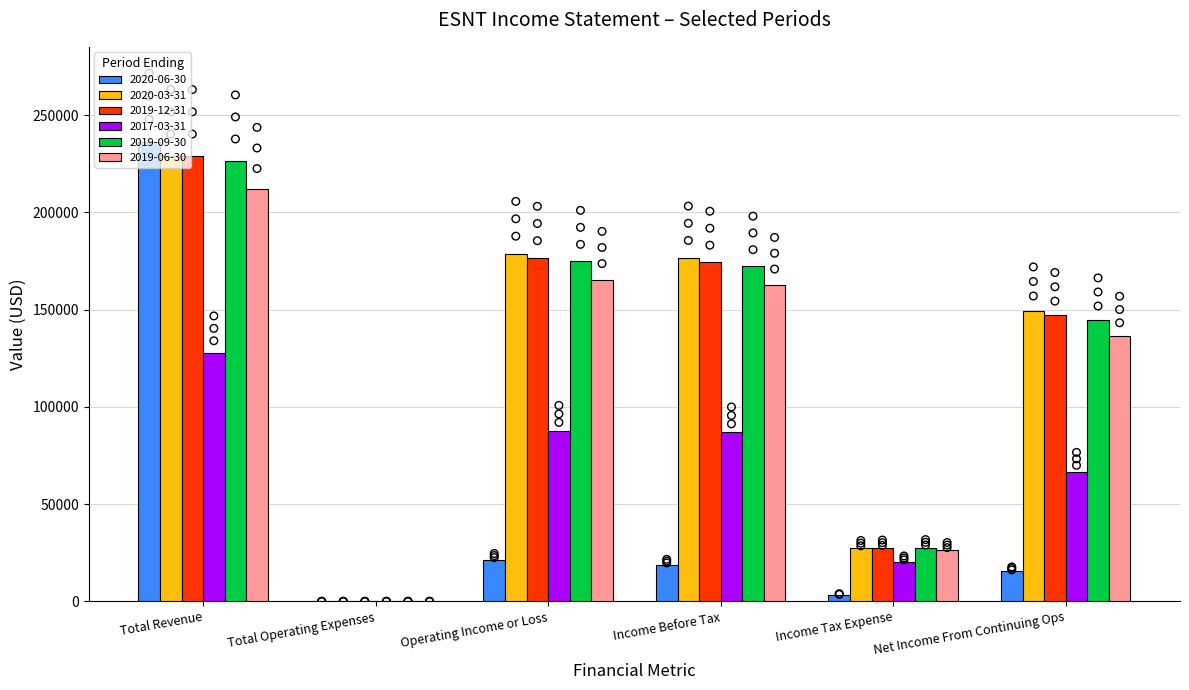

Which series has the largest Y range (max minus min)?

2020-06-30